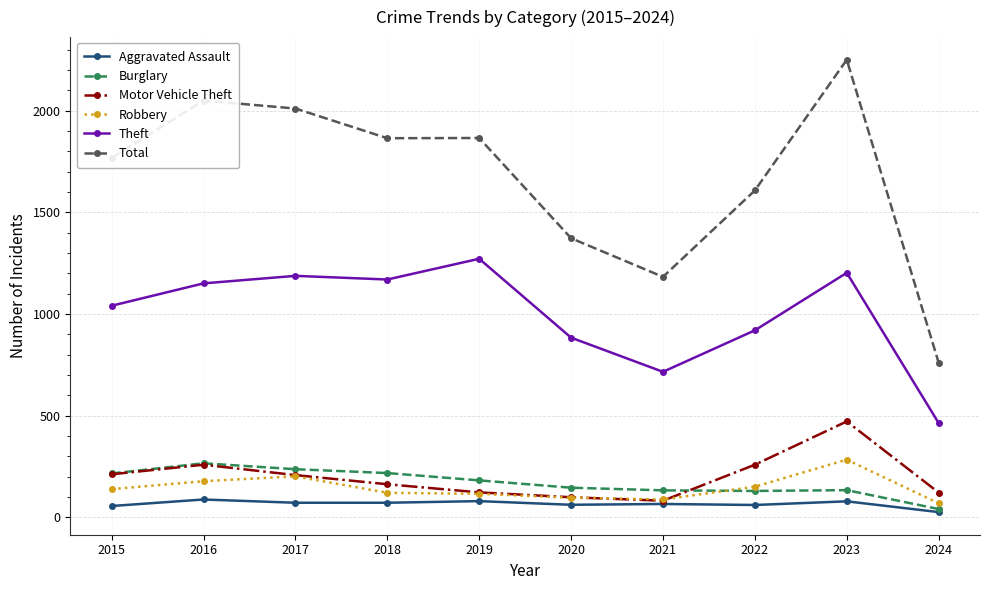

True or false: Motor Vehicle Theft and Total intersect in this chart.

False